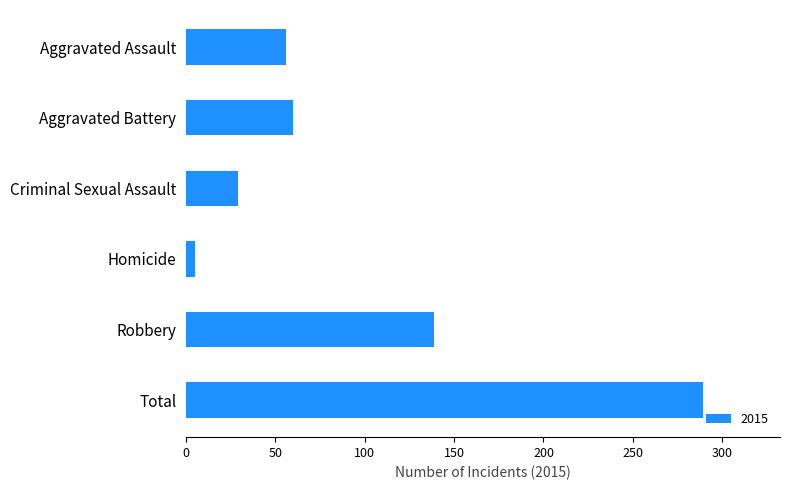

The value at Aggravated Battery is 60. True or false?

True